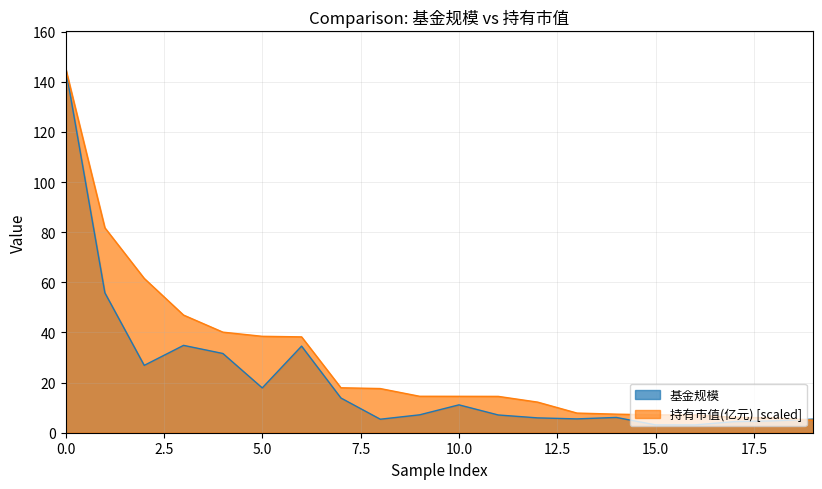

What is the value of the 基金规模 point at the 19th from the left?

4.7